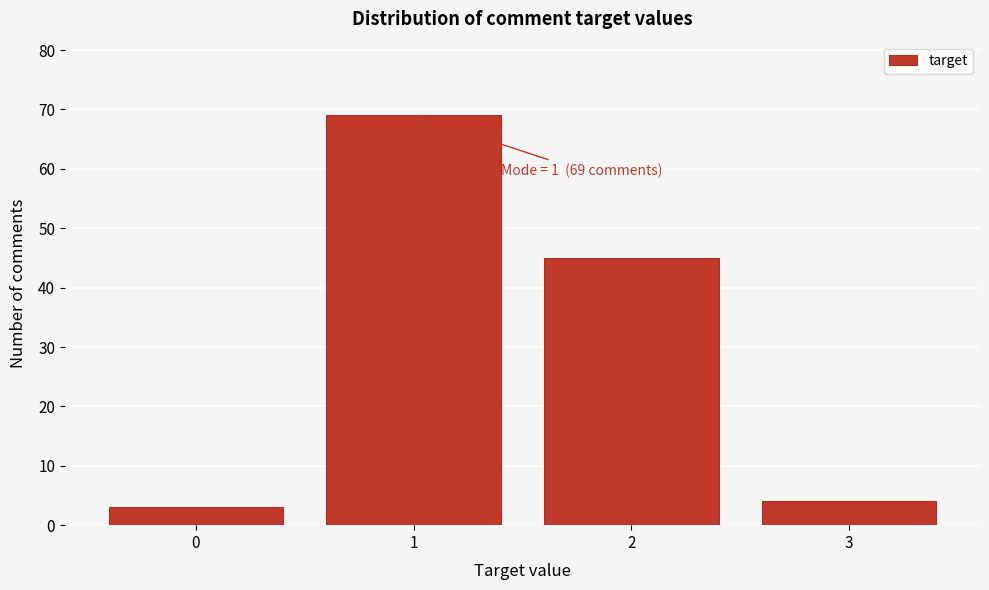

Reading left to right, extract all data points from this chart.

3	69	45	4